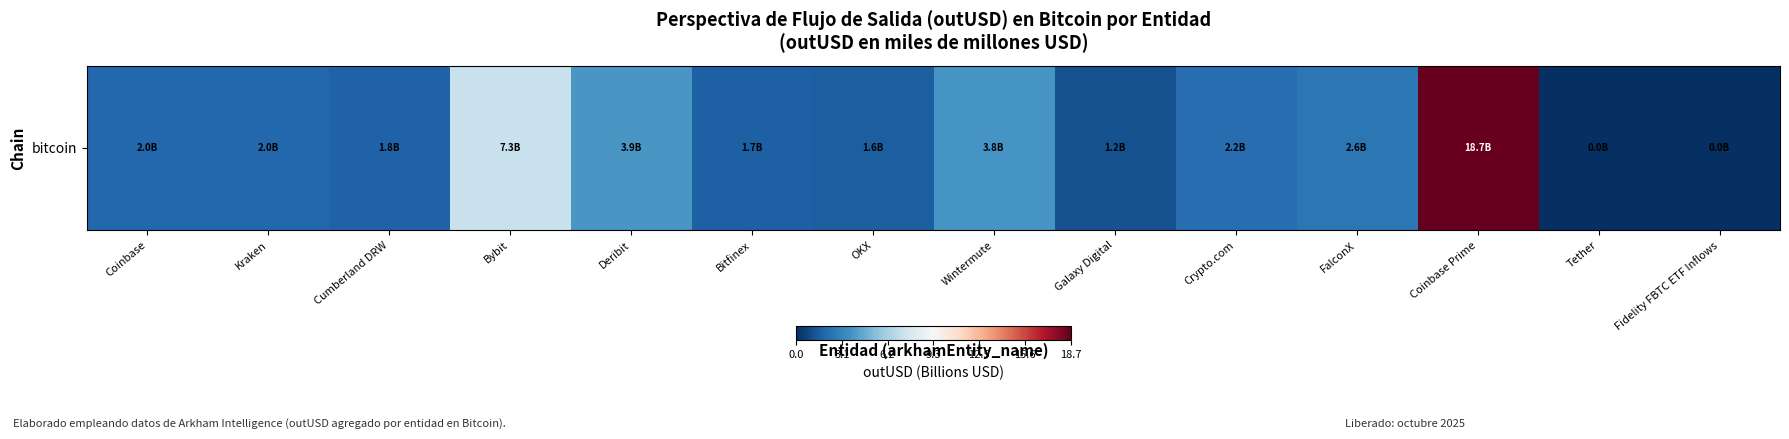

What is the sum of all values?

48.9